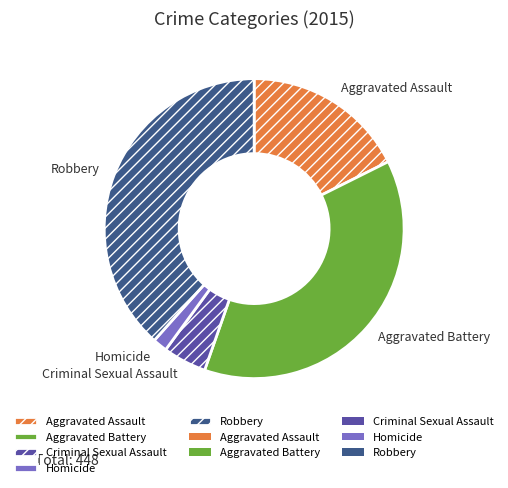

Between Homicide and Robbery, which is larger?

Robbery